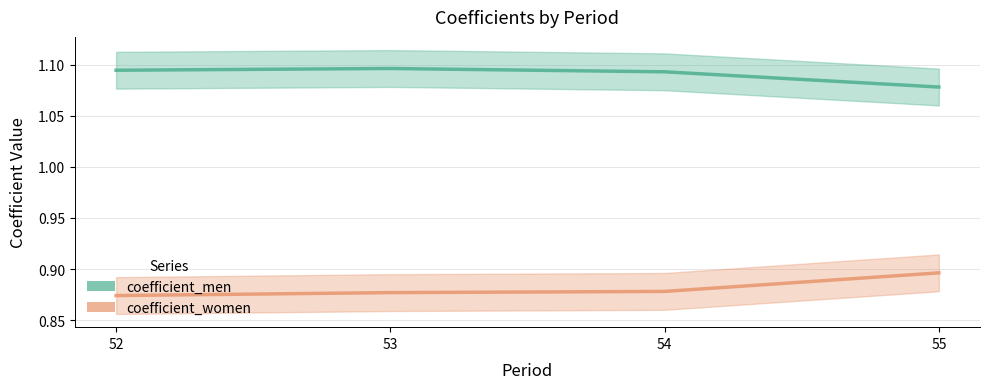

Reading left to right, extract all data points from this chart.

coefficient_men: 55=1.1	54=1.1	53=1.1	52=1.1
coefficient_women: 55=0.9	54=0.9	53=0.9	52=0.9